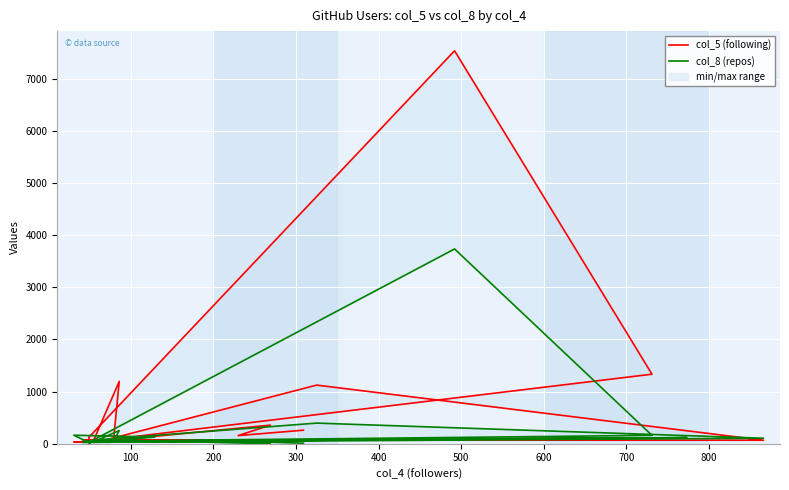

At how many categories does at least one series exceed 6777?

1